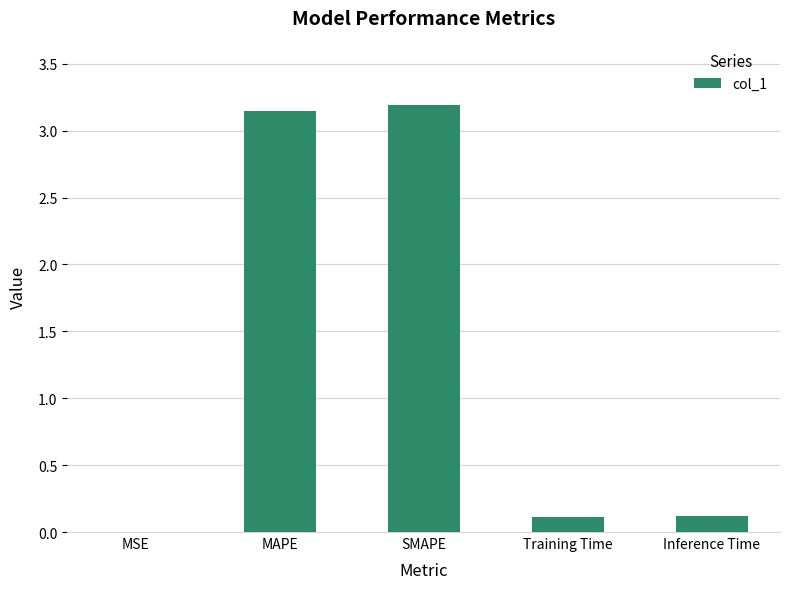

What is the greatest value displayed?

3.2